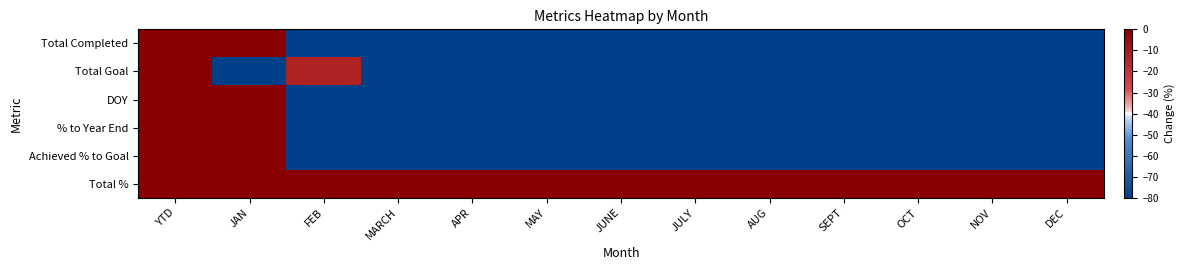

What is the greatest value displayed?

1386.3